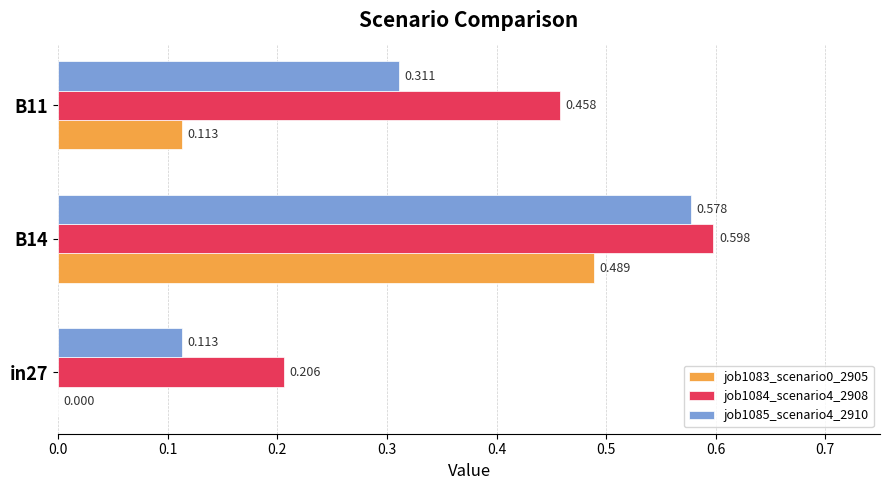

How many series are shown in this chart?

3